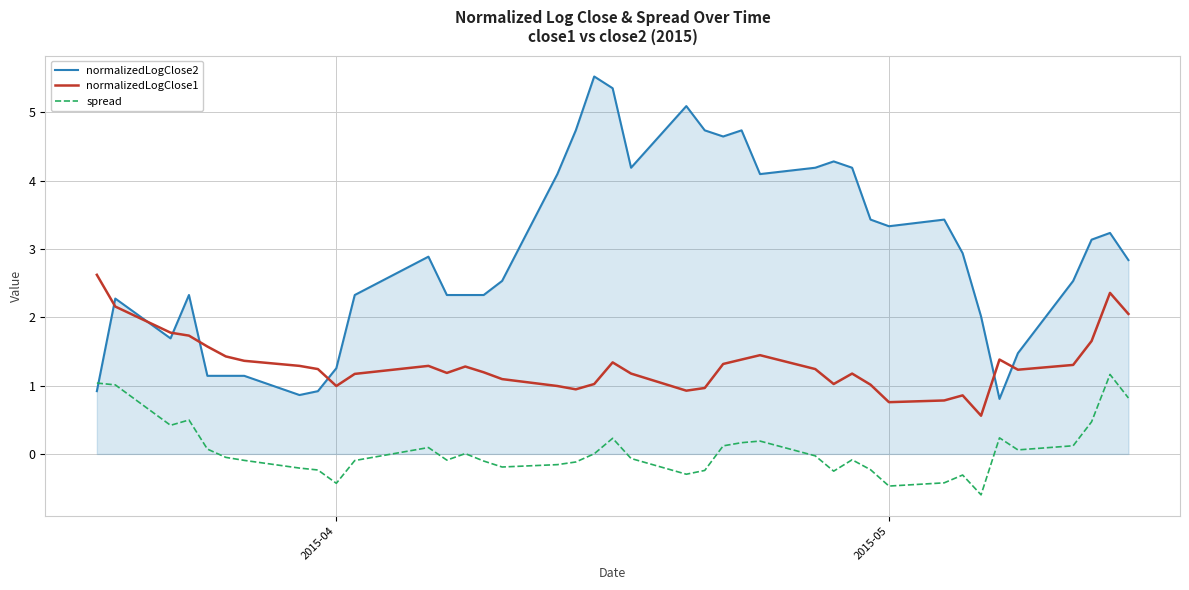

What are all the series names shown in the legend?

normalizedLogClose2, normalizedLogClose1, spread